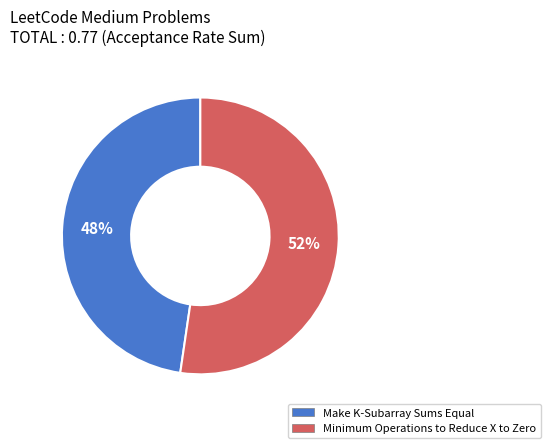

Rank the categories by value from highest to lowest.

Minimum Operations to Reduce X to Zero, Make K-Subarray Sums Equal